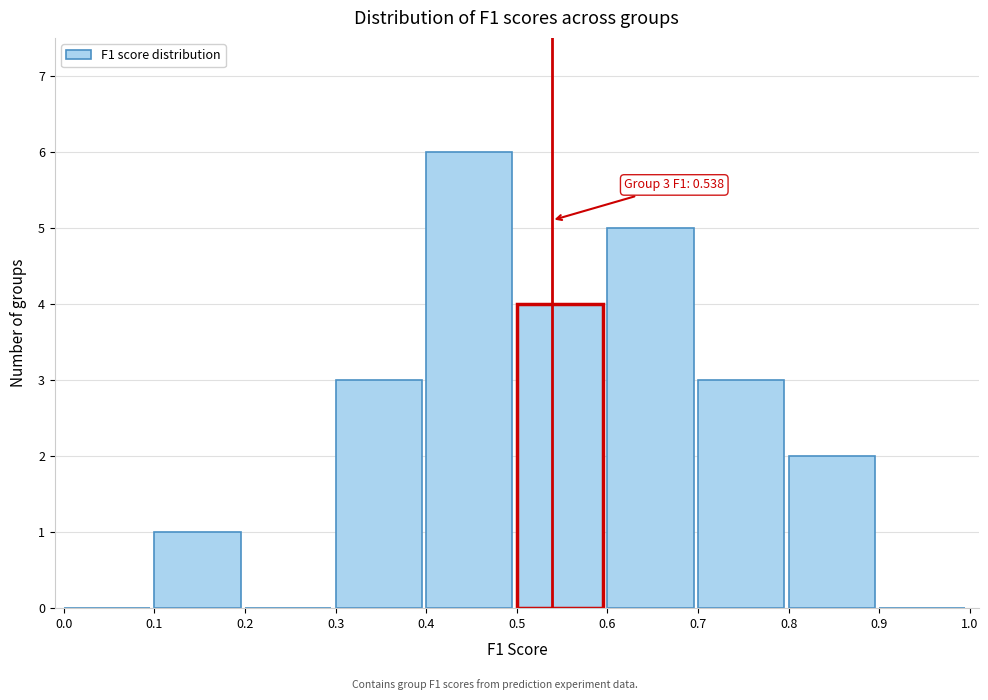

Over which range of the x-axis is the bar tallest?

0.4 to 0.5